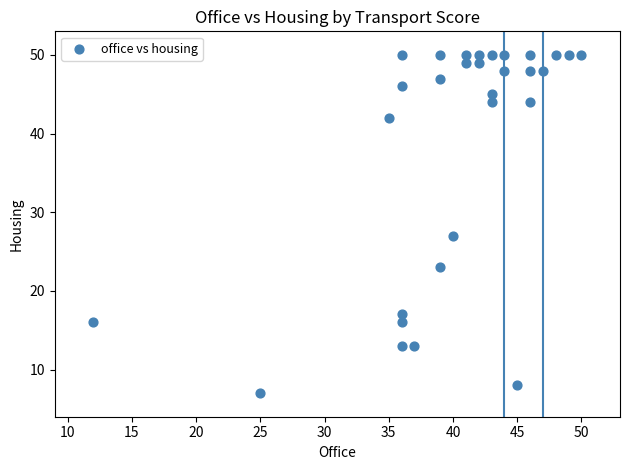

What is the range of Y values (max minus min)?

43